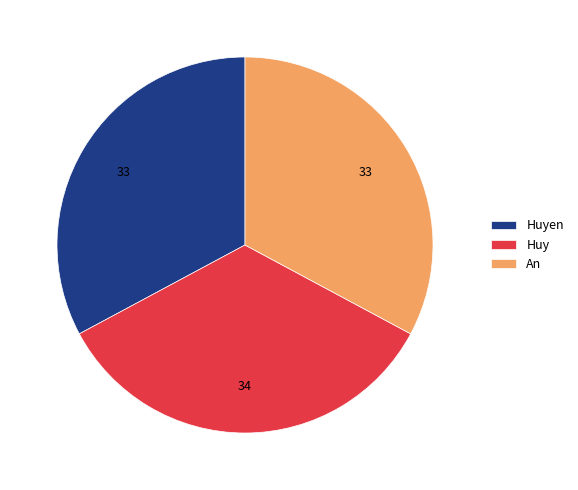

What is the largest slice in the pie chart?

Huy